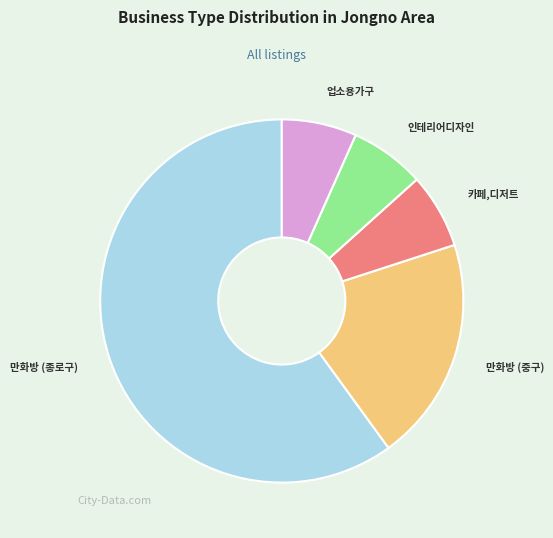

Which slice is the largest?

만화방 (종로구)